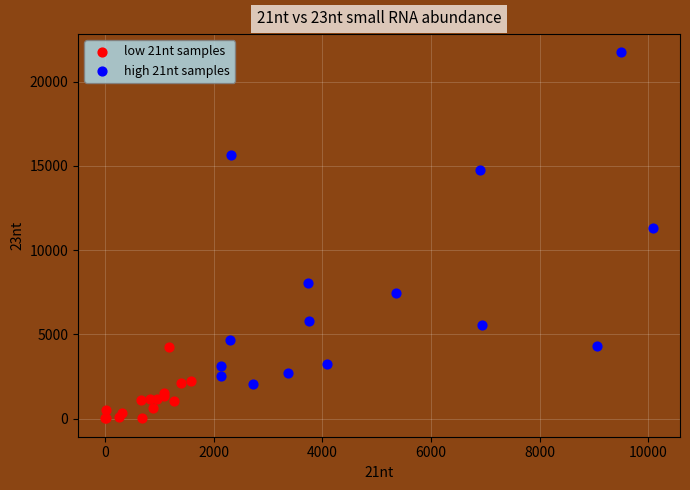

Which series reaches the minimum Y coordinate?

low 21nt samples